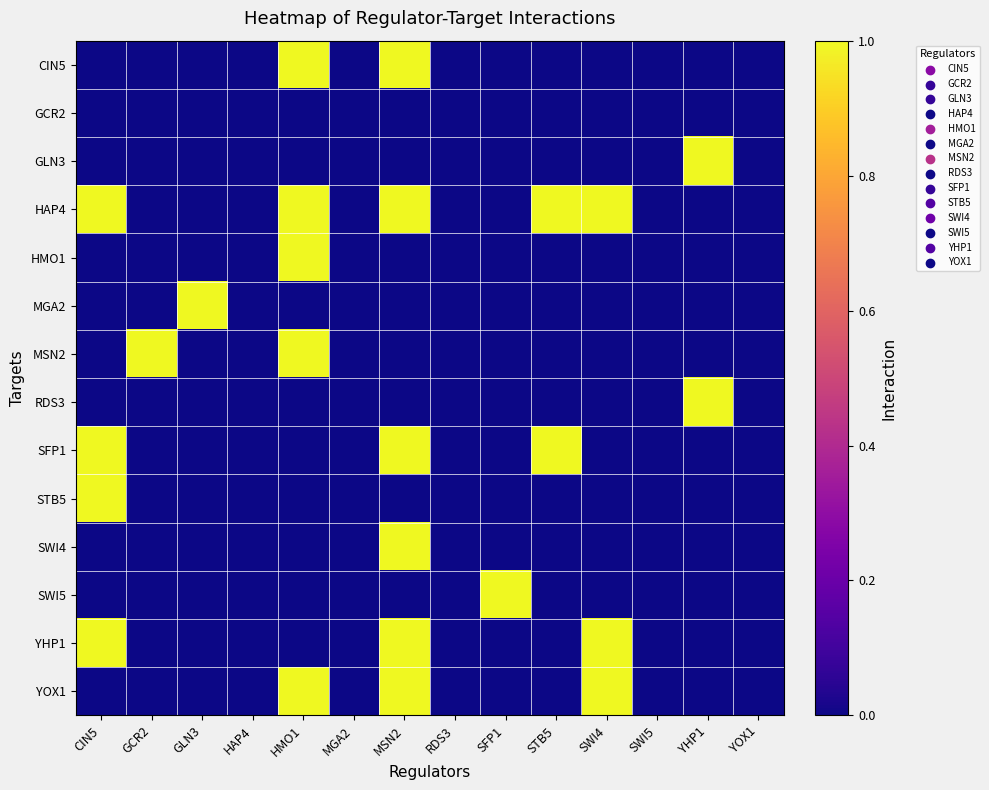

Reading right to left, list all the values displayed in this chart.

CIN5: YOX1=0	YHP1=0	SWI5=0	SWI4=0	STB5=0	SFP1=0	RDS3=0	MSN2=1	MGA2=0	HMO1=1	HAP4=0	GLN3=0	GCR2=0	CIN5=0
GCR2: YOX1=0	YHP1=0	SWI5=0	SWI4=0	STB5=0	SFP1=0	RDS3=0	MSN2=0	MGA2=0	HMO1=0	HAP4=0	GLN3=0	GCR2=0	CIN5=0
GLN3: YOX1=0	YHP1=1	SWI5=0	SWI4=0	STB5=0	SFP1=0	RDS3=0	MSN2=0	MGA2=0	HMO1=0	HAP4=0	GLN3=0	GCR2=0	CIN5=0
HAP4: YOX1=0	YHP1=0	SWI5=0	SWI4=1	STB5=1	SFP1=0	RDS3=0	MSN2=1	MGA2=0	HMO1=1	HAP4=0	GLN3=0	GCR2=0	CIN5=1
HMO1: YOX1=0	YHP1=0	SWI5=0	SWI4=0	STB5=0	SFP1=0	RDS3=0	MSN2=0	MGA2=0	HMO1=1	HAP4=0	GLN3=0	GCR2=0	CIN5=0
MGA2: YOX1=0	YHP1=0	SWI5=0	SWI4=0	STB5=0	SFP1=0	RDS3=0	MSN2=0	MGA2=0	HMO1=0	HAP4=0	GLN3=1	GCR2=0	CIN5=0
MSN2: YOX1=0	YHP1=0	SWI5=0	SWI4=0	STB5=0	SFP1=0	RDS3=0	MSN2=0	MGA2=0	HMO1=1	HAP4=0	GLN3=0	GCR2=1	CIN5=0
RDS3: YOX1=0	YHP1=1	SWI5=0	SWI4=0	STB5=0	SFP1=0	RDS3=0	MSN2=0	MGA2=0	HMO1=0	HAP4=0	GLN3=0	GCR2=0	CIN5=0
SFP1: YOX1=0	YHP1=0	SWI5=0	SWI4=0	STB5=1	SFP1=0	RDS3=0	MSN2=1	MGA2=0	HMO1=0	HAP4=0	GLN3=0	GCR2=0	CIN5=1
STB5: YOX1=0	YHP1=0	SWI5=0	SWI4=0	STB5=0	SFP1=0	RDS3=0	MSN2=0	MGA2=0	HMO1=0	HAP4=0	GLN3=0	GCR2=0	CIN5=1
SWI4: YOX1=0	YHP1=0	SWI5=0	SWI4=0	STB5=0	SFP1=0	RDS3=0	MSN2=1	MGA2=0	HMO1=0	HAP4=0	GLN3=0	GCR2=0	CIN5=0
SWI5: YOX1=0	YHP1=0	SWI5=0	SWI4=0	STB5=0	SFP1=1	RDS3=0	MSN2=0	MGA2=0	HMO1=0	HAP4=0	GLN3=0	GCR2=0	CIN5=0
YHP1: YOX1=0	YHP1=0	SWI5=0	SWI4=1	STB5=0	SFP1=0	RDS3=0	MSN2=1	MGA2=0	HMO1=0	HAP4=0	GLN3=0	GCR2=0	CIN5=1
YOX1: YOX1=0	YHP1=0	SWI5=0	SWI4=1	STB5=0	SFP1=0	RDS3=0	MSN2=1	MGA2=0	HMO1=1	HAP4=0	GLN3=0	GCR2=0	CIN5=0